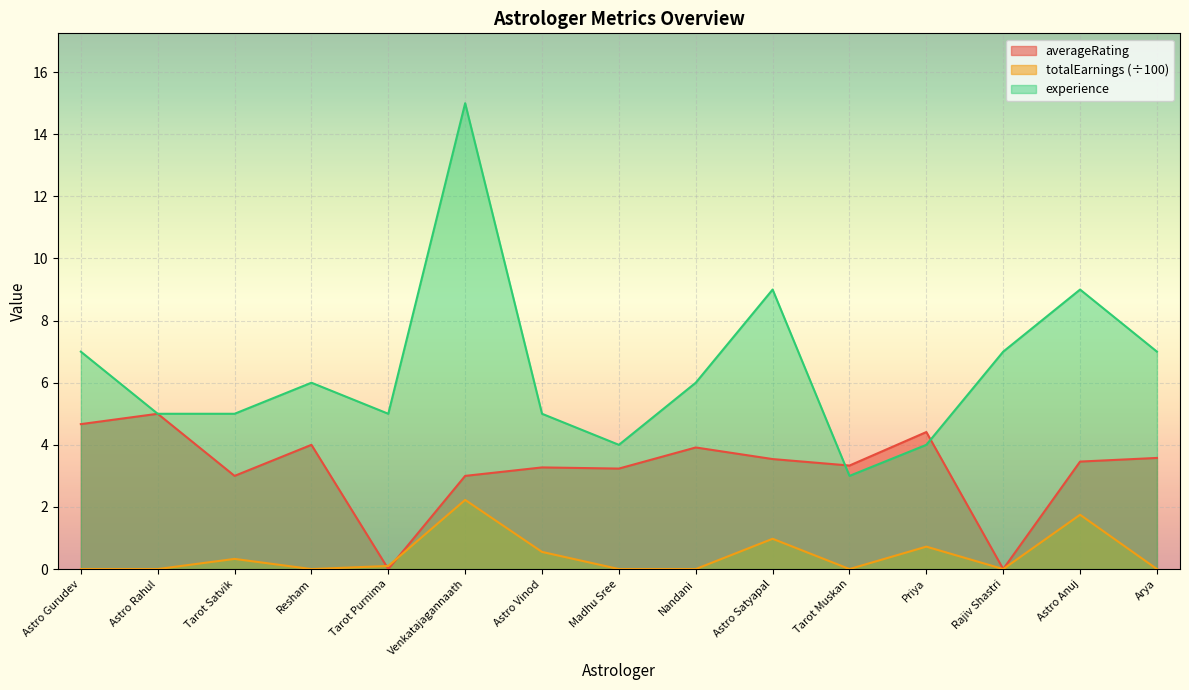

Between Tarot Satvik and Astro Rahul, which is larger?

Astro Rahul